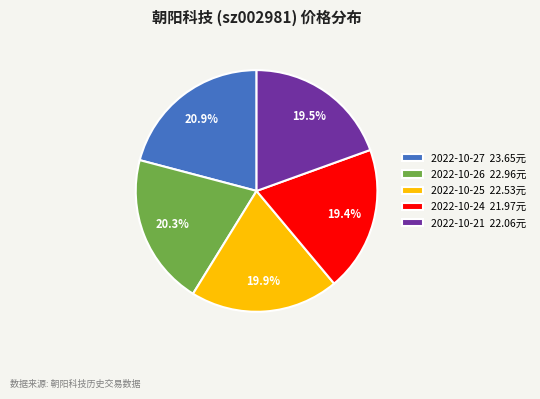

Which has a higher value, 2022-10-27 23.65元 or 2022-10-24 21.97元?

2022-10-27 23.65元